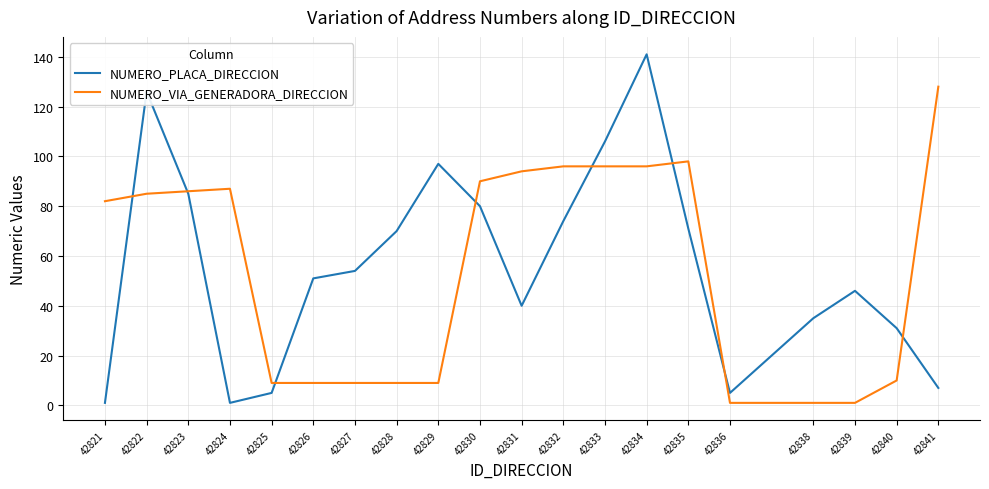

Reading left to right, transcribe all the data shown in this chart.

NUMERO_PLACA_DIRECCION: 42821=1	42822=126	42823=85	42824=1	42825=5	42826=51	42827=54	42828=70	42829=97	42830=80	42831=40	42832=74	42833=106	42834=141	42835=71	42836=5	42838=35	42839=46	42840=31	42841=7
NUMERO_VIA_GENERADORA_DIRECCION: 42821=82	42822=85	42823=86	42824=87	42825=9	42826=9	42827=9	42828=9	42829=9	42830=90	42831=94	42832=96	42833=96	42834=96	42835=98	42836=1	42838=1	42839=1	42840=10	42841=128